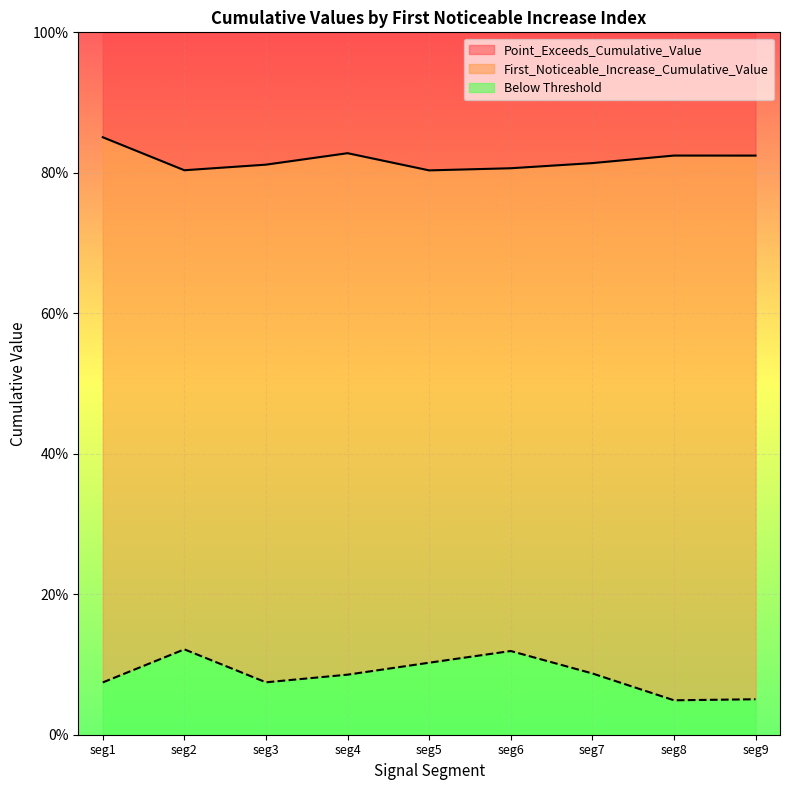

How many interior local peaks does the Point_Exceeds_Cumulative_Value series have?

2